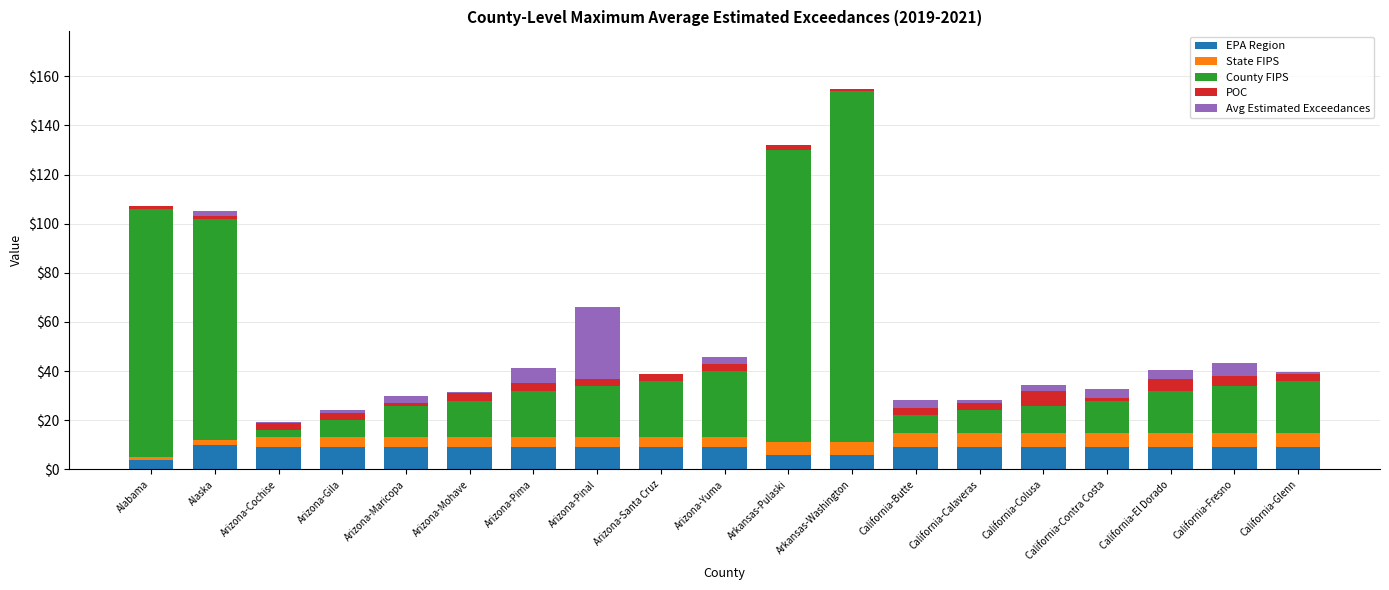

Are the bars grouped side by side (vs. stacked)?

No